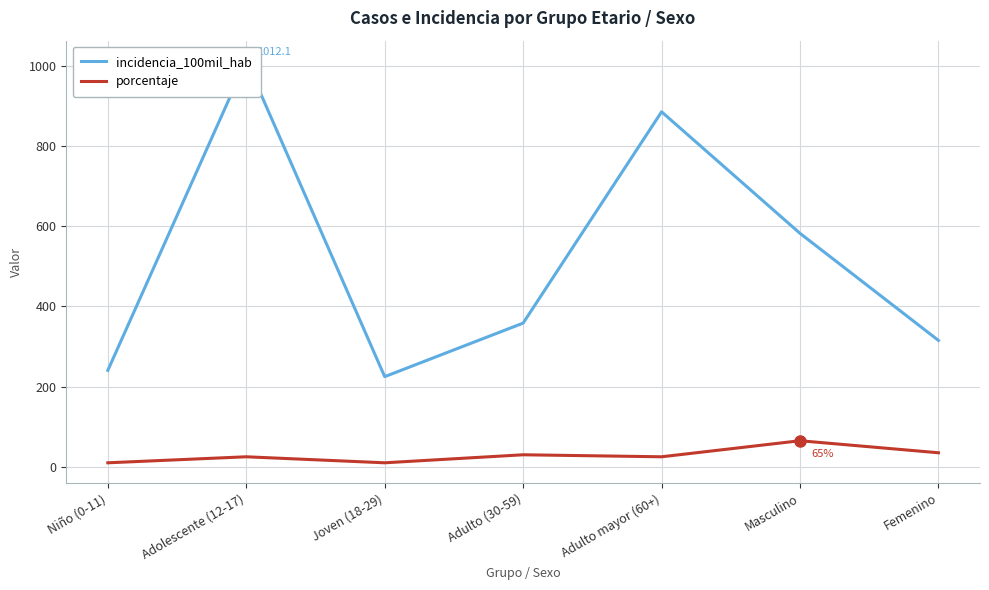

How many values in the incidencia_100mil_hab series exceed 358?

4